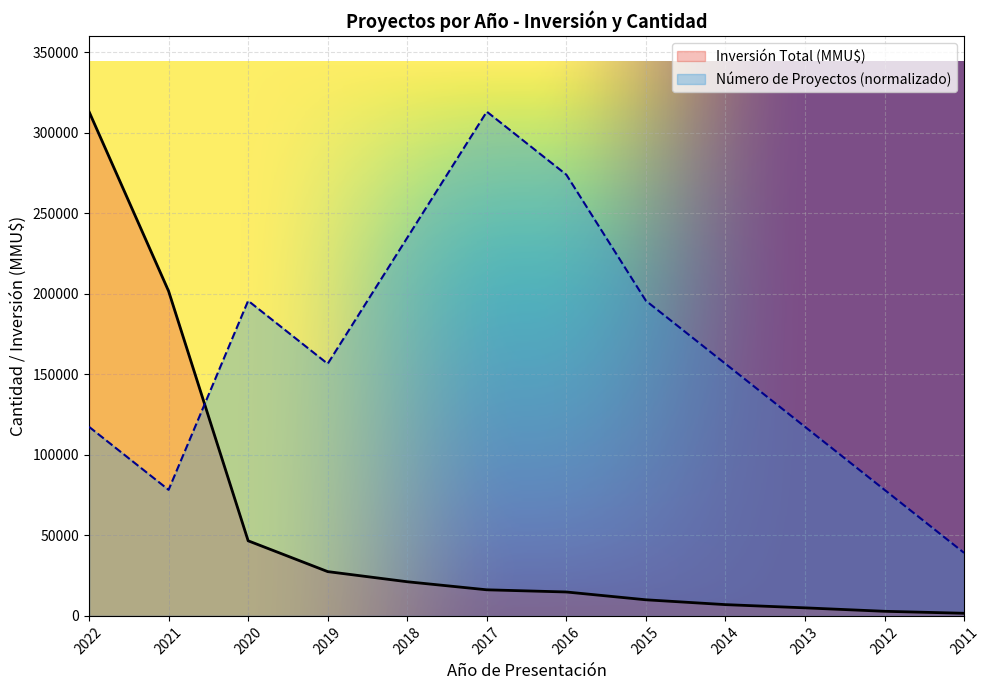

What is the sum of all Inversión Total (MMU$) values?

667463